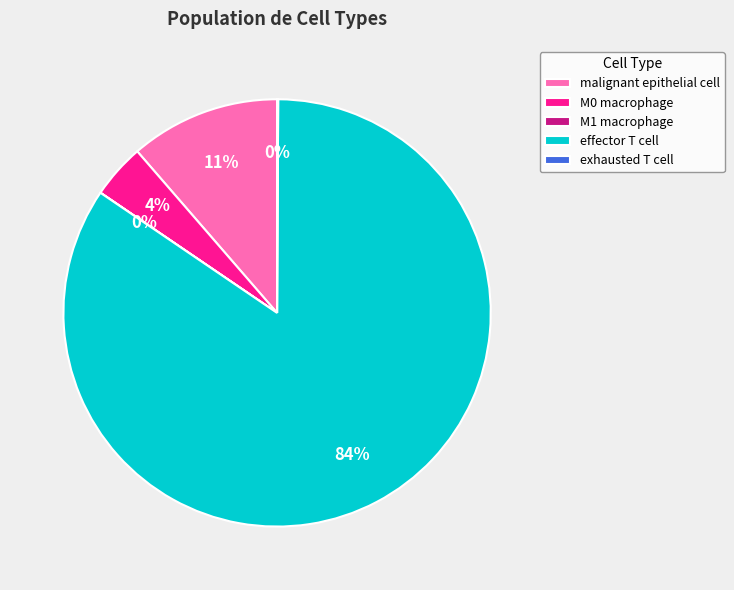

What percentage is the M0 macrophage slice, to the nearest percent?

4%